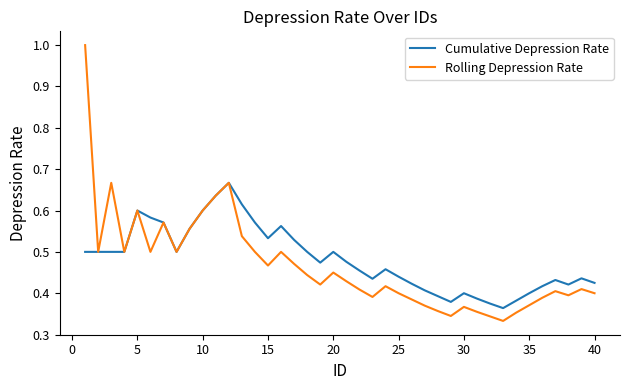

What is the maximum value for Rolling Depression Rate?

1.0